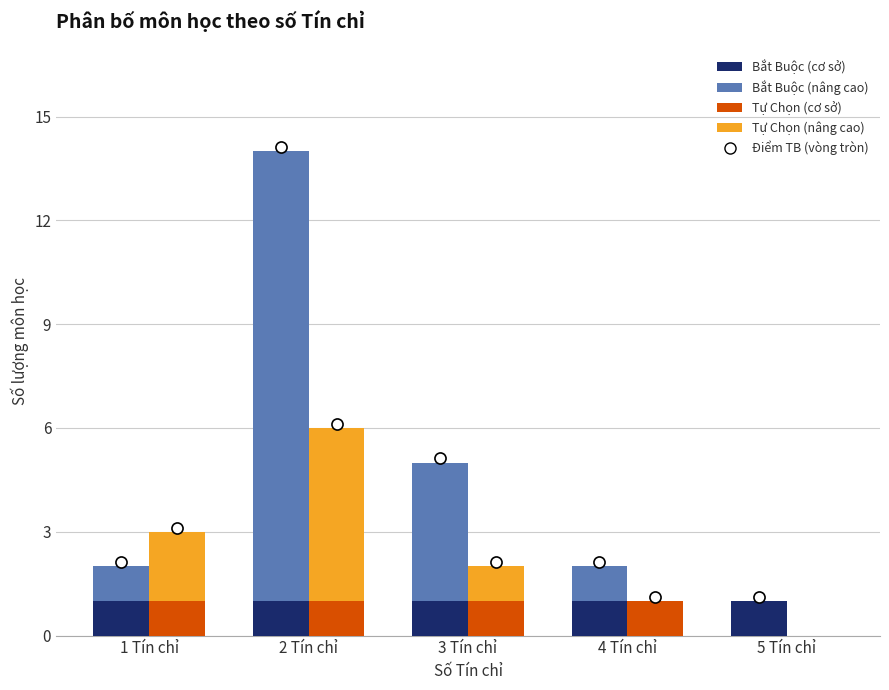

Which series has the largest total across all categories?

Bắt Buộc (phần 2)